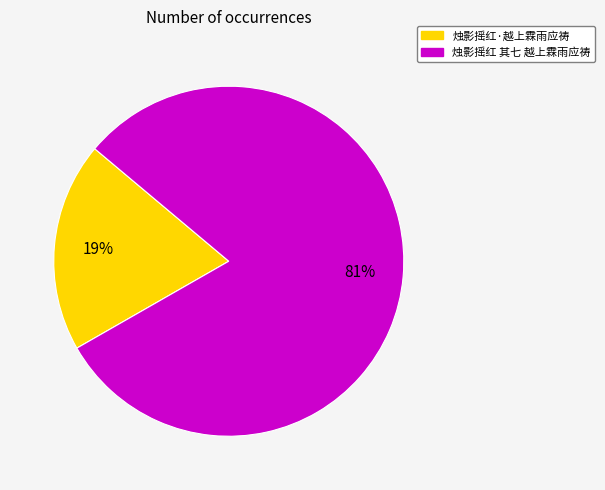

Combined, do 烛影摇红 其七 越上霖雨应祷 and 烛影摇红·越上霖雨应祷 account for over 50%?

Yes